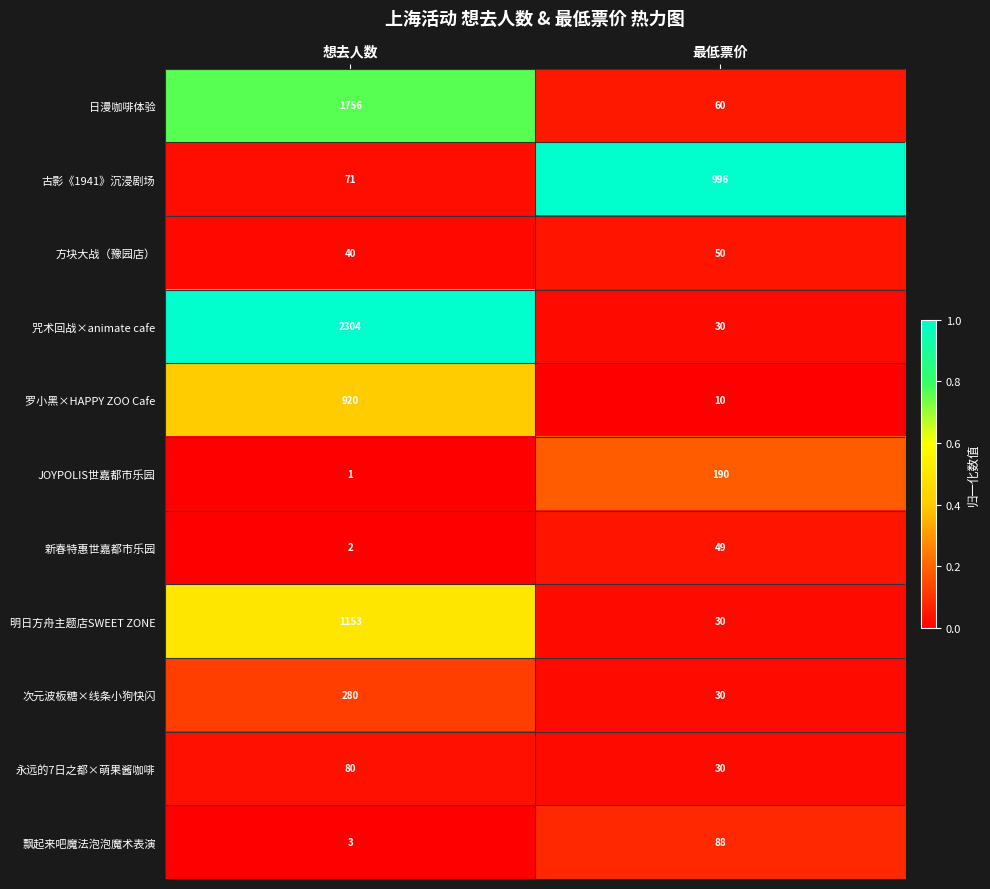

What is the sum of all 永远的7日之都×萌果酱咖啡 values?

110